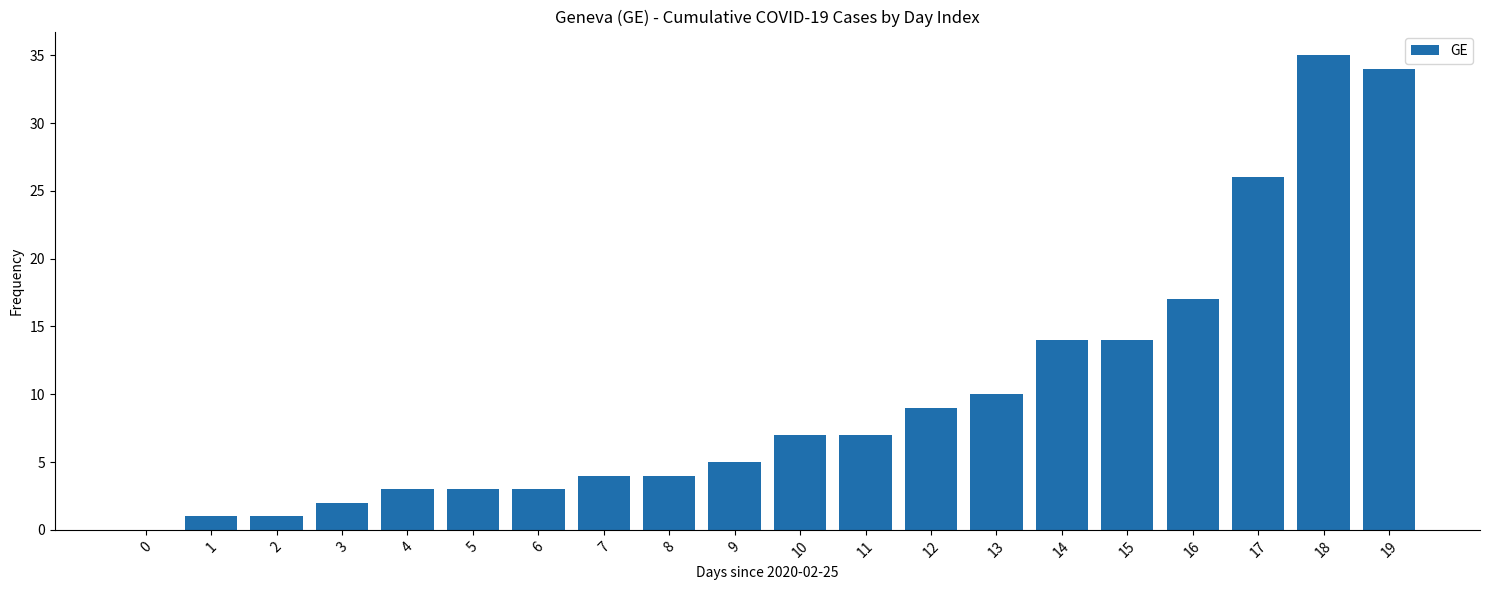

True or false: the data shows 4 at 11.

False